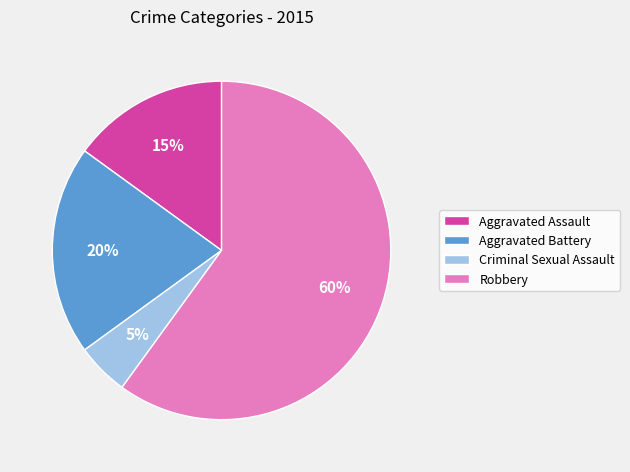

Rank the categories by value from highest to lowest.

Robbery, Aggravated Battery, Aggravated Assault, Criminal Sexual Assault